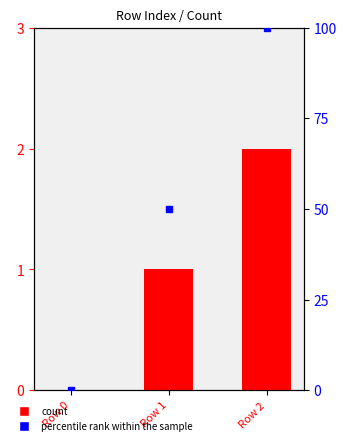

Are the bars grouped side by side (vs. stacked)?

Yes